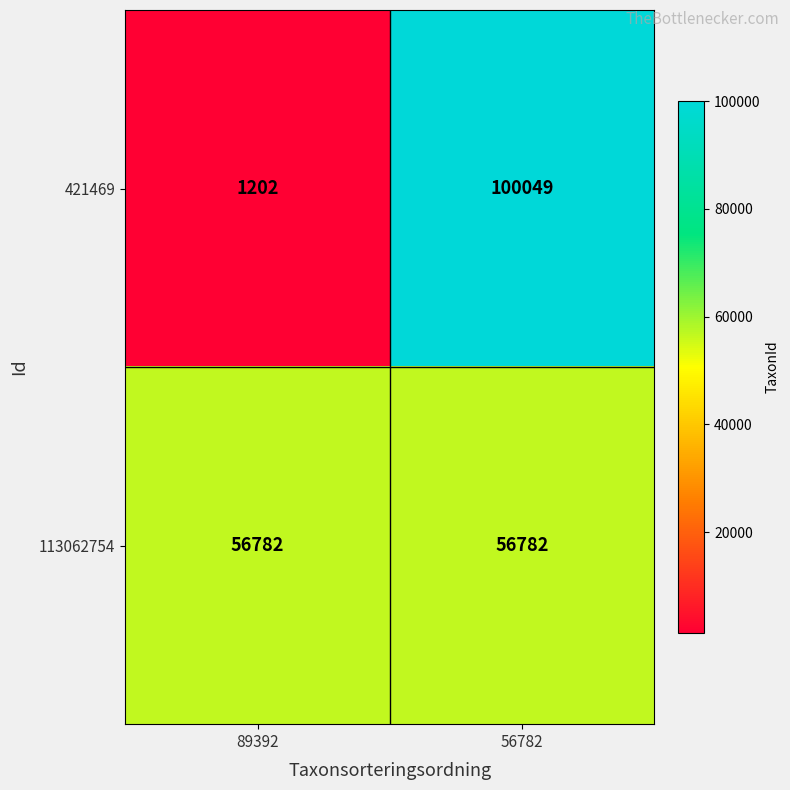

List the series in order of their peak value, lowest first.

113062754, 421469